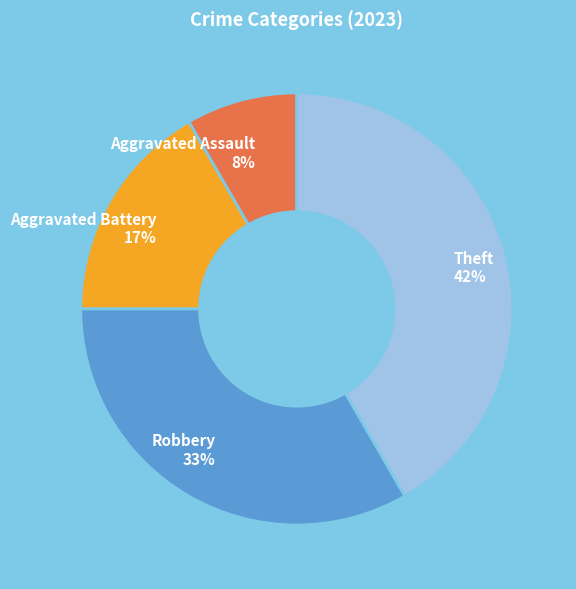

Is there a majority slice in this chart?

No